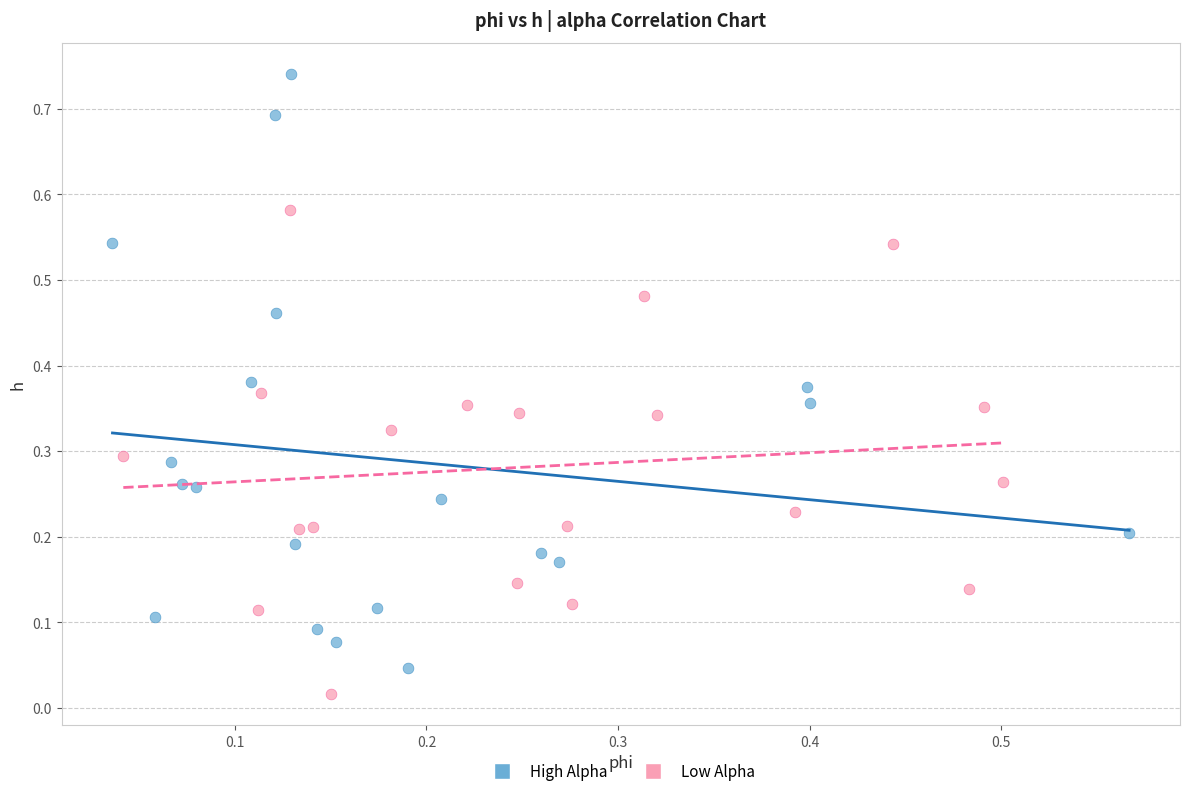

What are all the series names shown in the legend?

High Alpha, Low Alpha